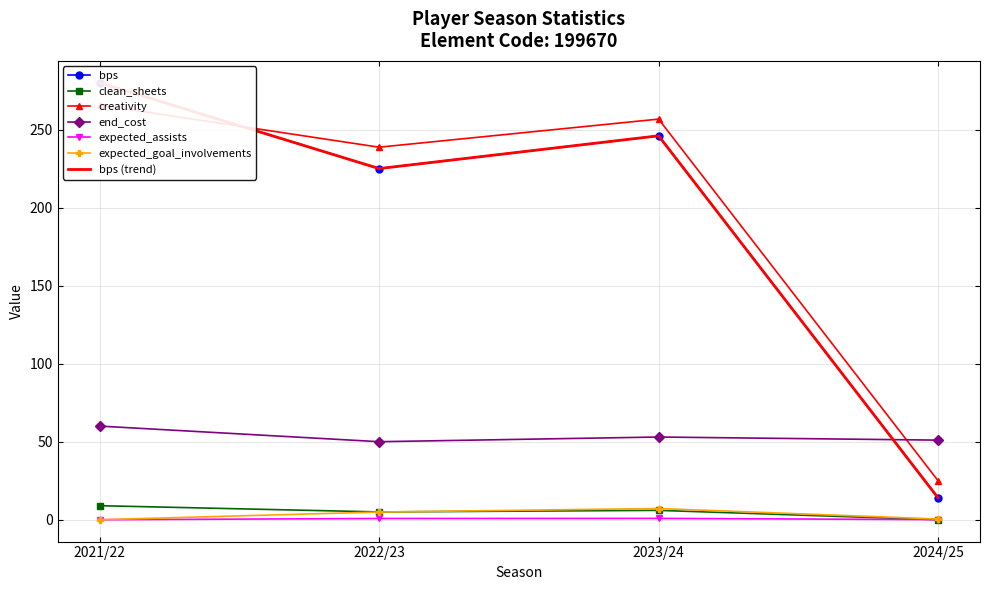

Rank the series at 2022/23 from highest to lowest value.

creativity, bps, end_cost, clean_sheets, expected_goal_involvements, expected_assists